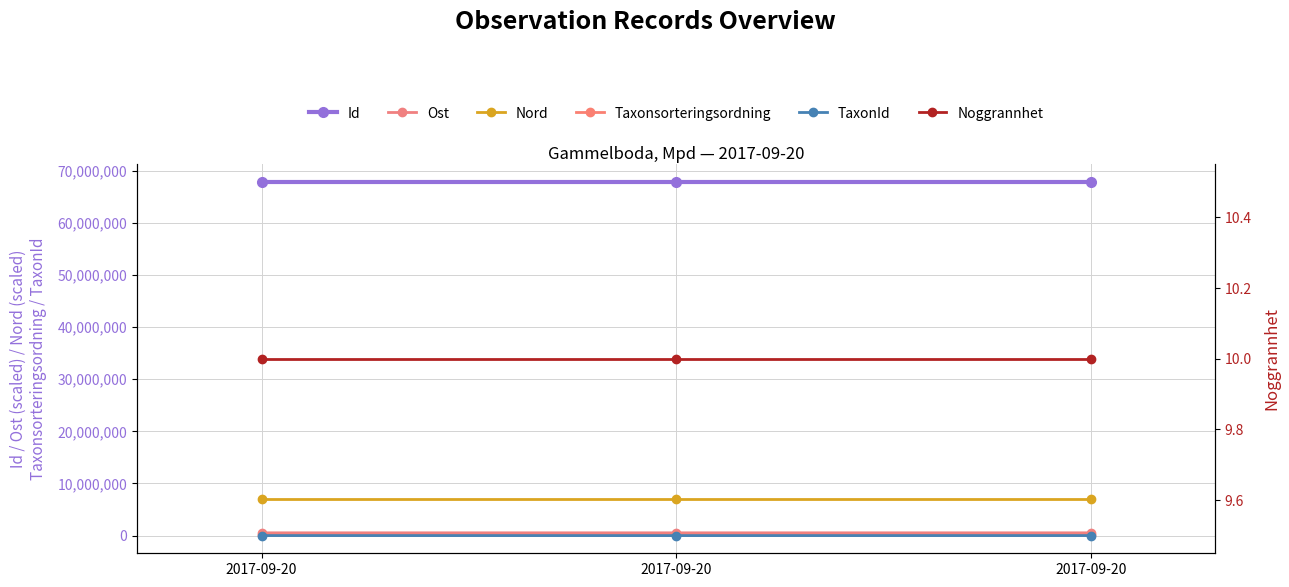

The value of Id at 2017-09-20 is 67840749.0. True or false?

True